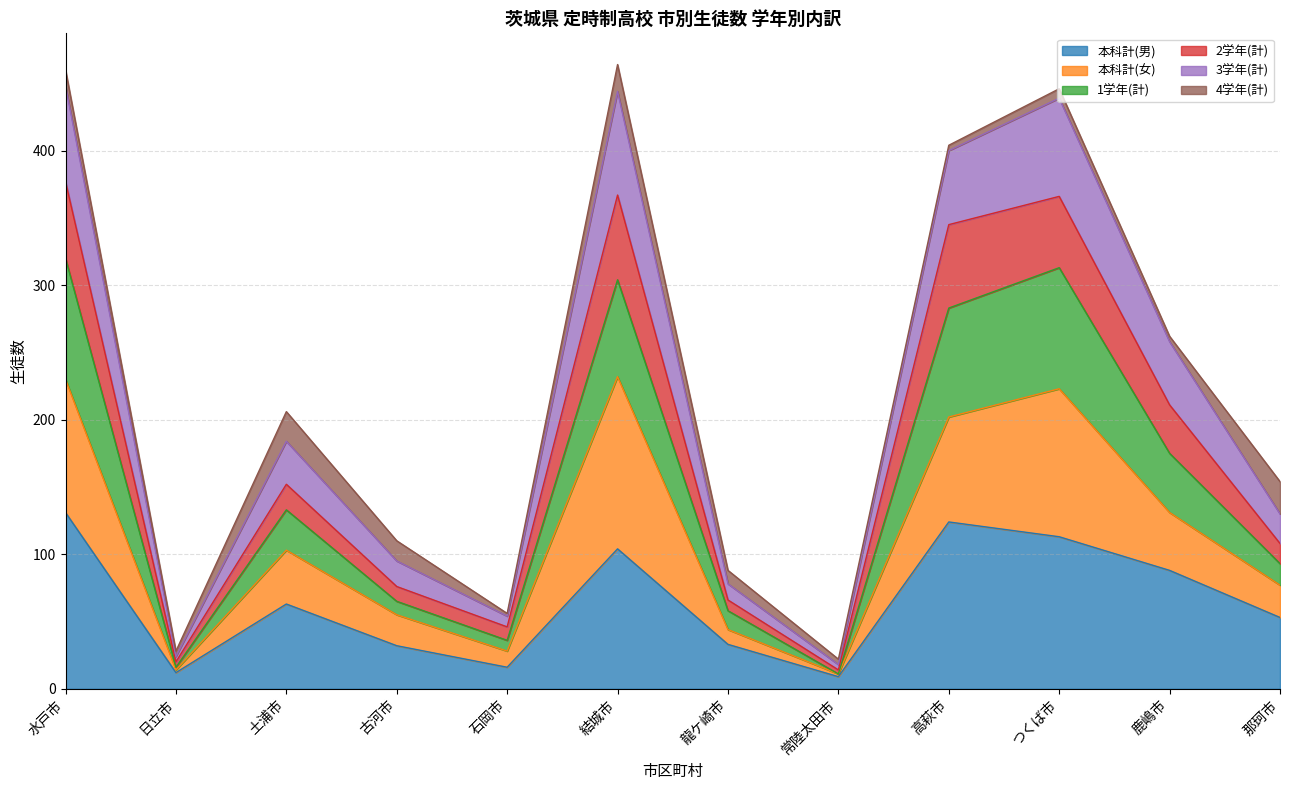

What is the total value across all series at 鹿嶋市?

262